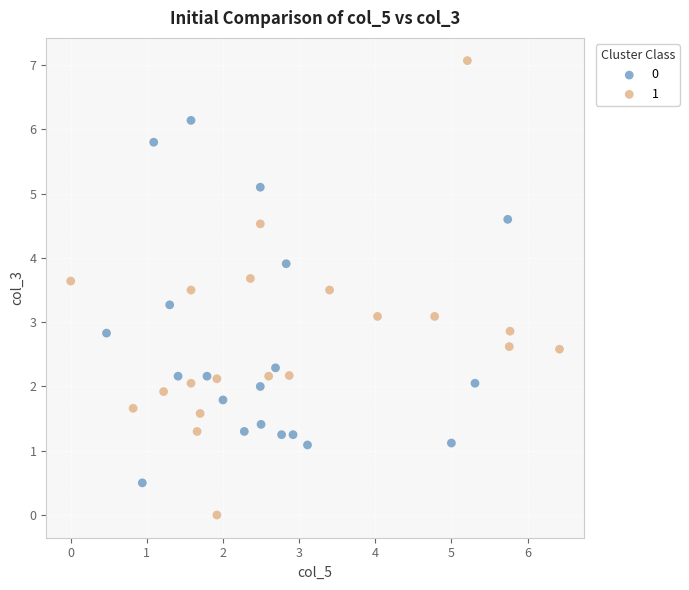

Which series has the widest spread of Y values?

1